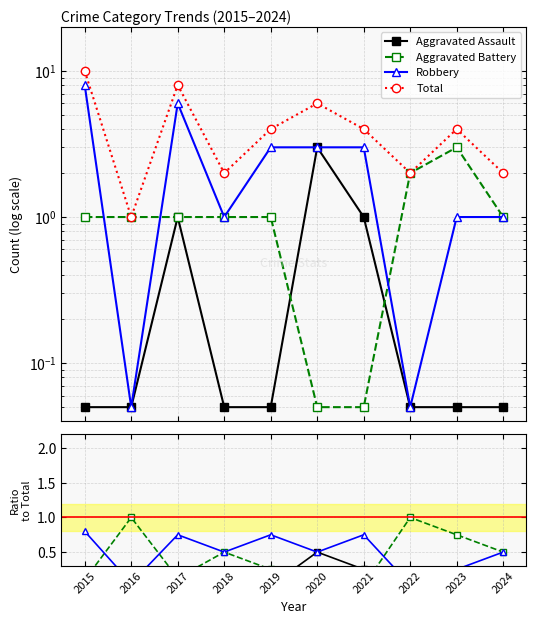

What is the maximum value for Aggravated Battery?

3.0